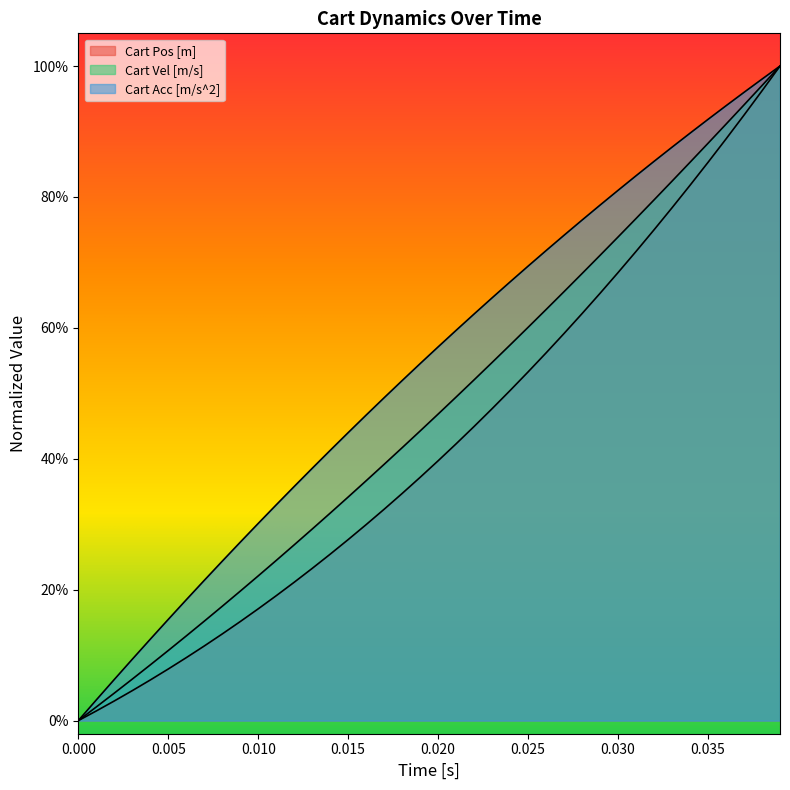

How many values in the Cart Pos [m] series exceed 0?

39